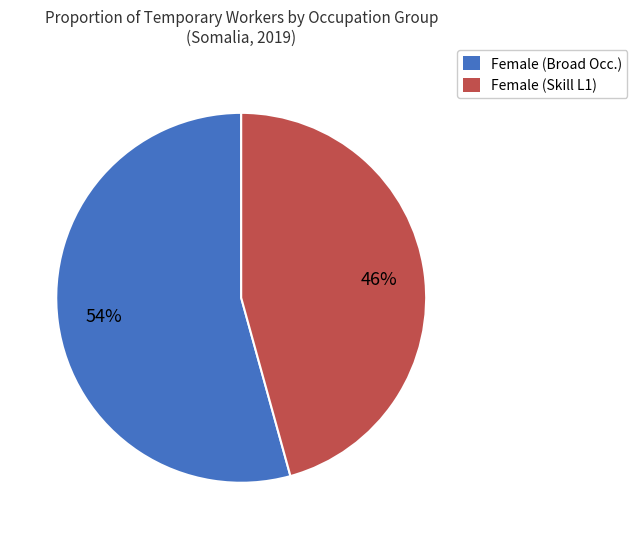

Is there any slice that represents more than half of the pie?

Yes